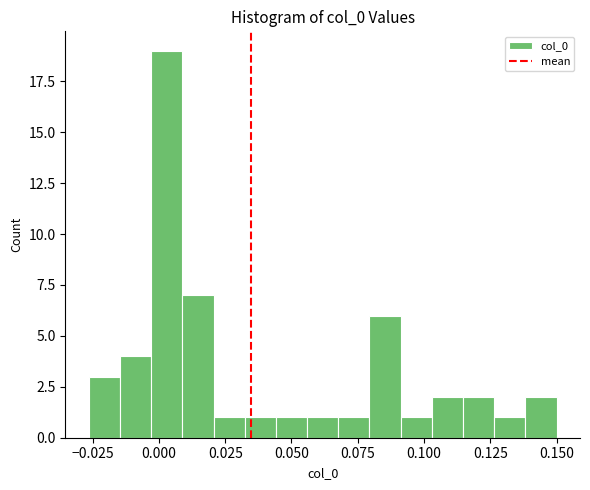

Read against the x-axis, roughly where is the centre of the tallest bar?

0.005